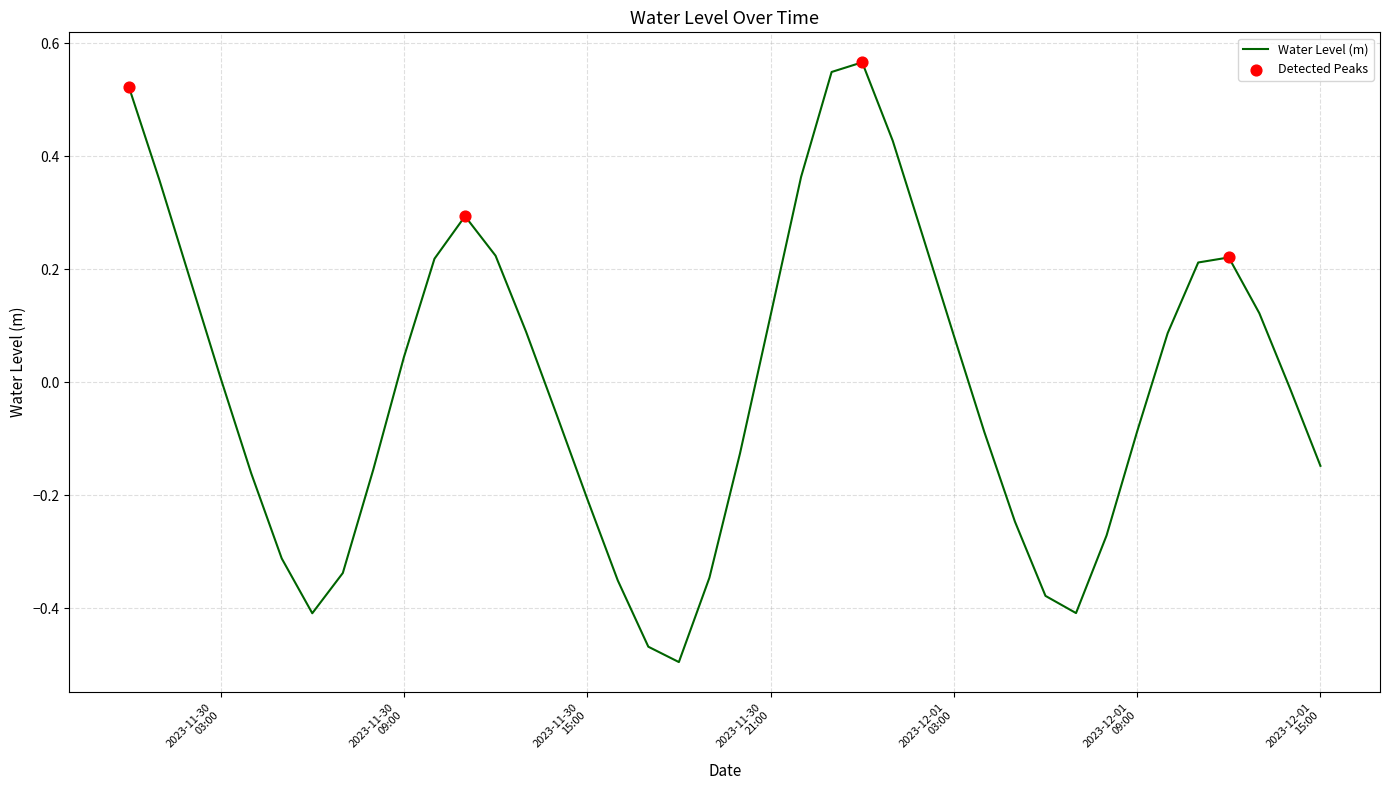

What is the difference between the maximum and minimum values?

1.1